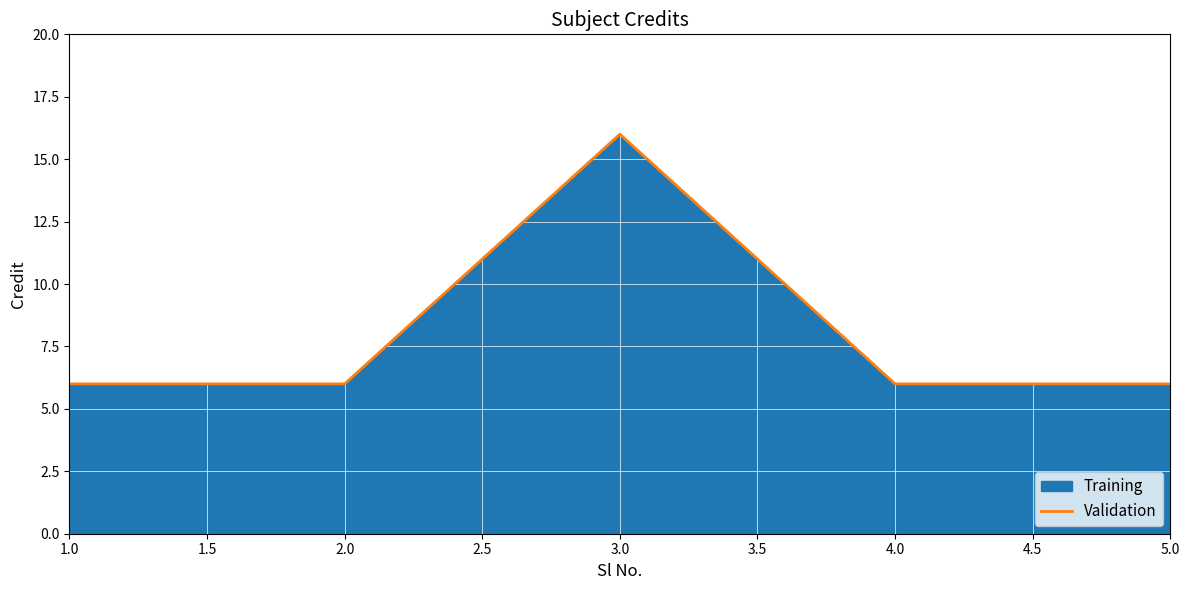

At which category does the chart reach its peak across all series?

3.0